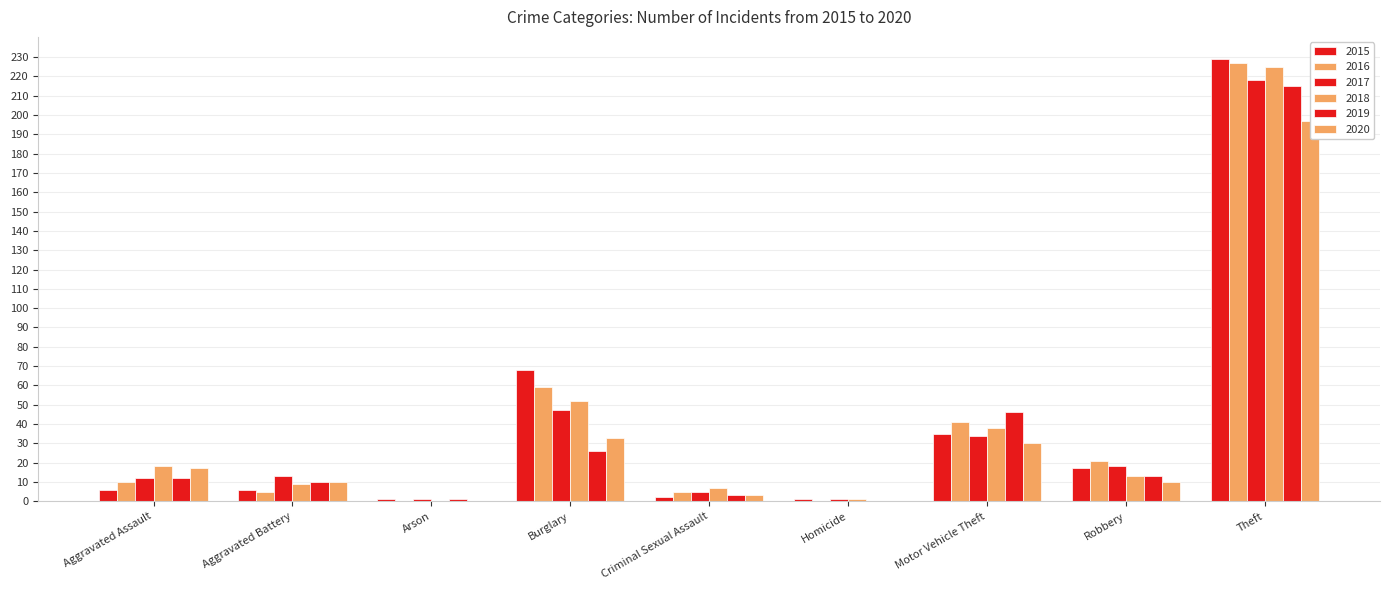

Is it true that 2016 equals 28 at Motor Vehicle Theft?

False